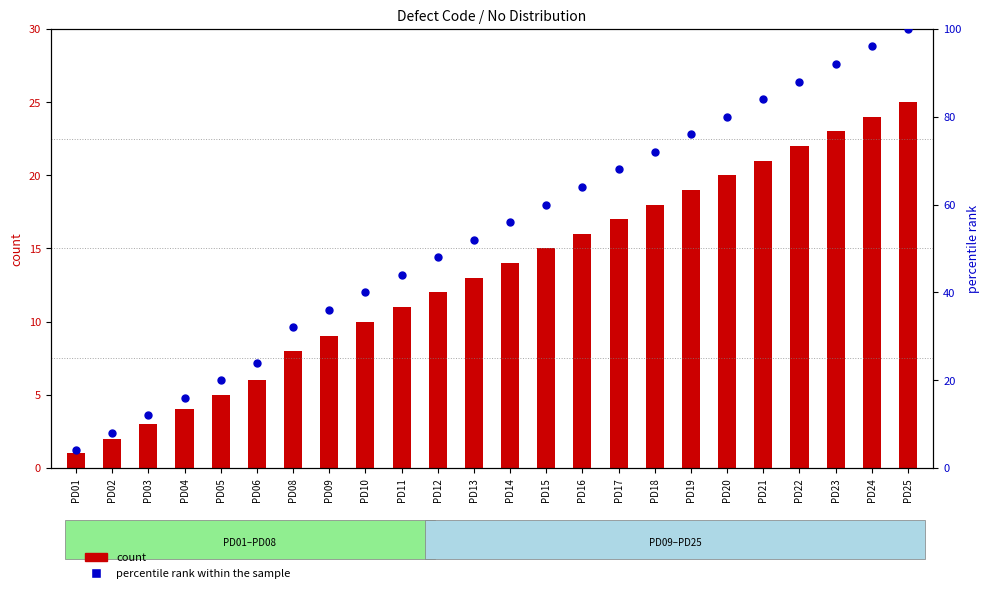

Is the value of percentile rank within the sample at PD21 greater than the value of count at PD12?

Yes